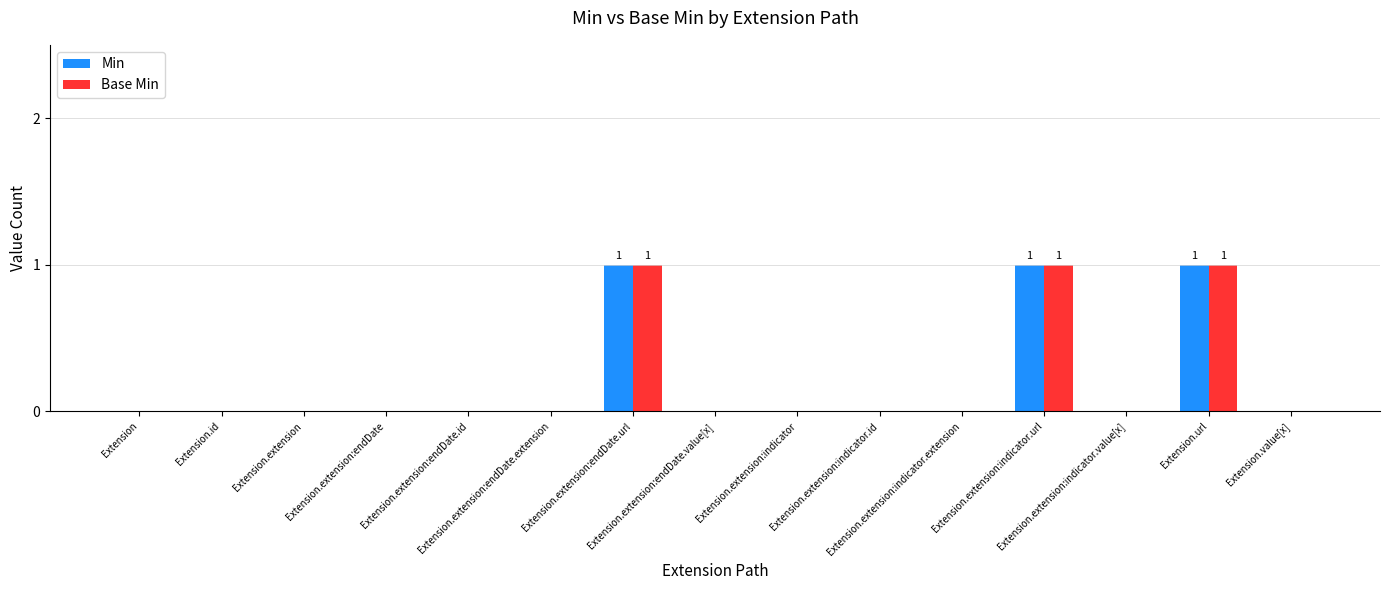

Reading left to right, extract all data points from this chart.

Min: 0	0	0	0	0	0	1	0	0	0	0	1	0	1	0
Base Min: 0	0	0	0	0	0	1	0	0	0	0	1	0	1	0